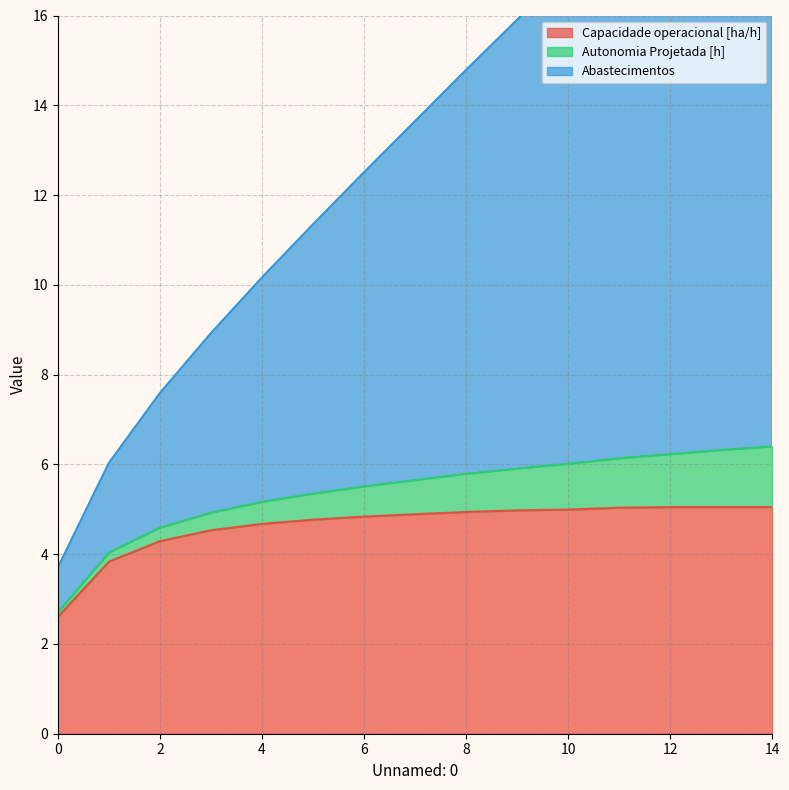

The value of Capacidade operacional [ha/h] at 10 is 5.0. True or false?

True